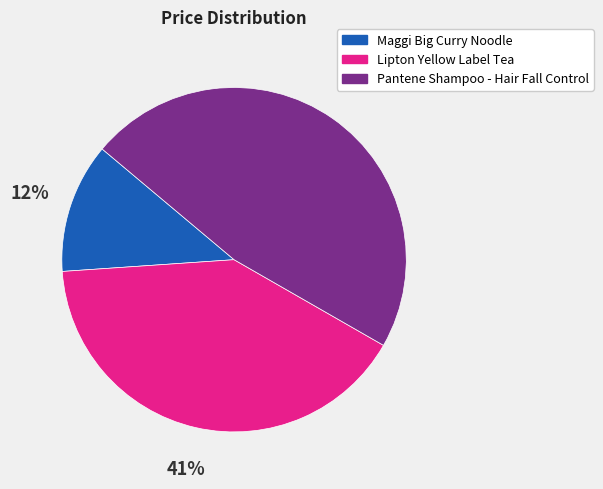

Is there any slice that represents more than half of the pie?

No